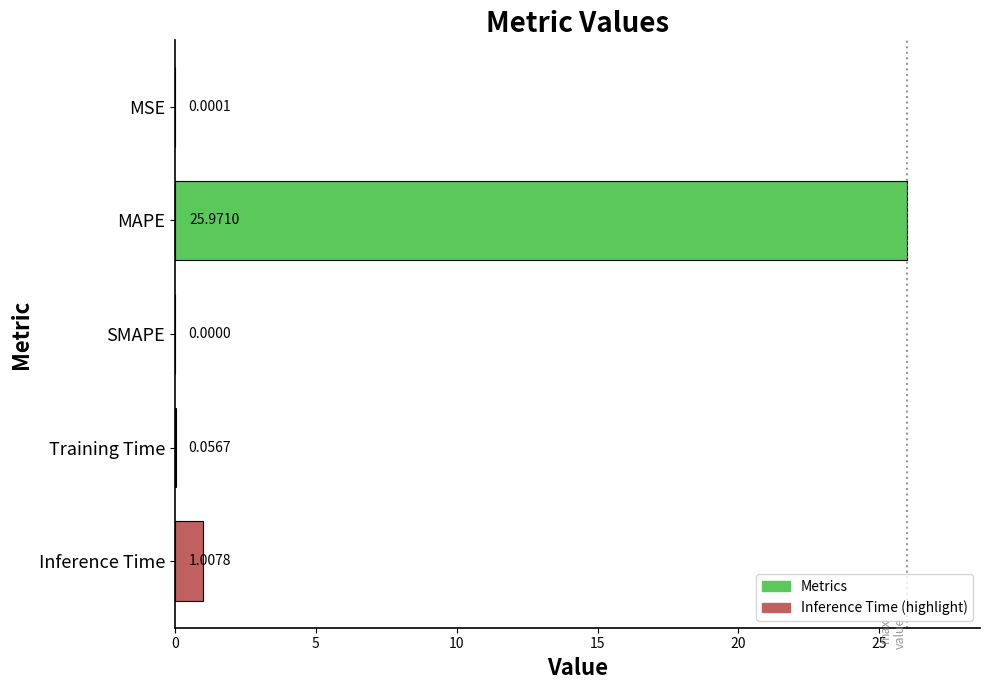

At which category does the chart reach its peak across all series?

MAPE